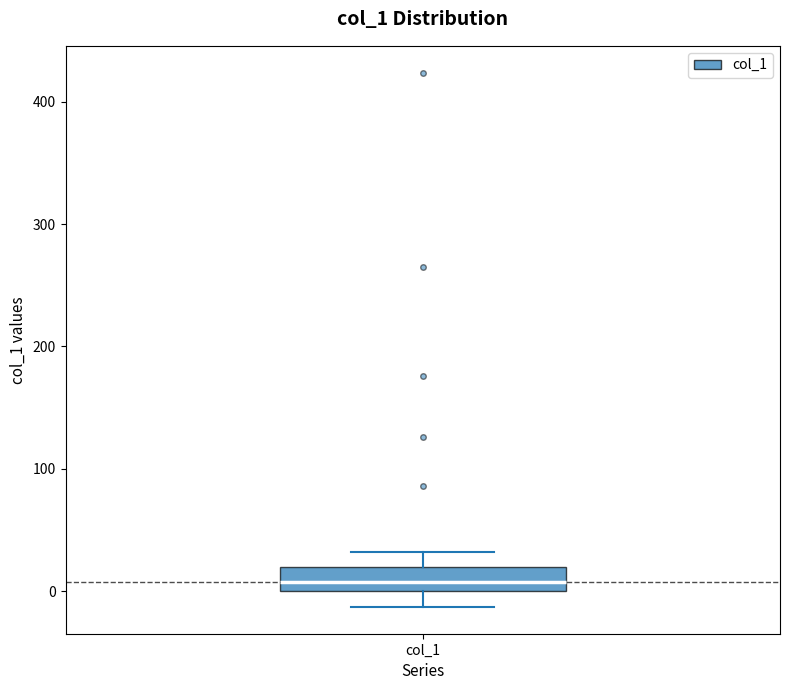

Where is the lower edge of the box for col_1 on the y-axis? The values are not printed on the chart, so give them approximately, as read against the axis.

0